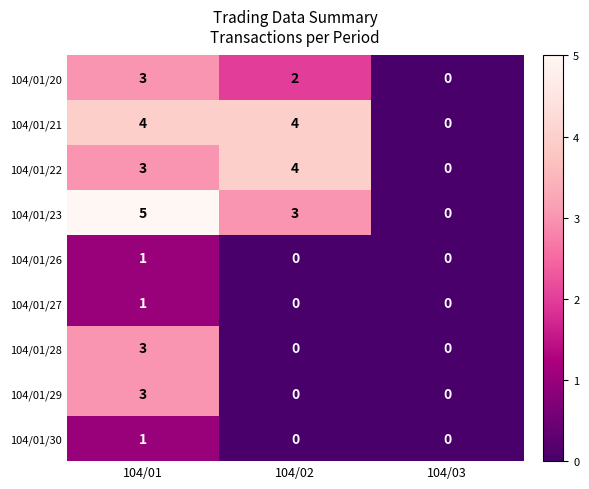

What is the spread (max minus min) of values at 104/01?

4